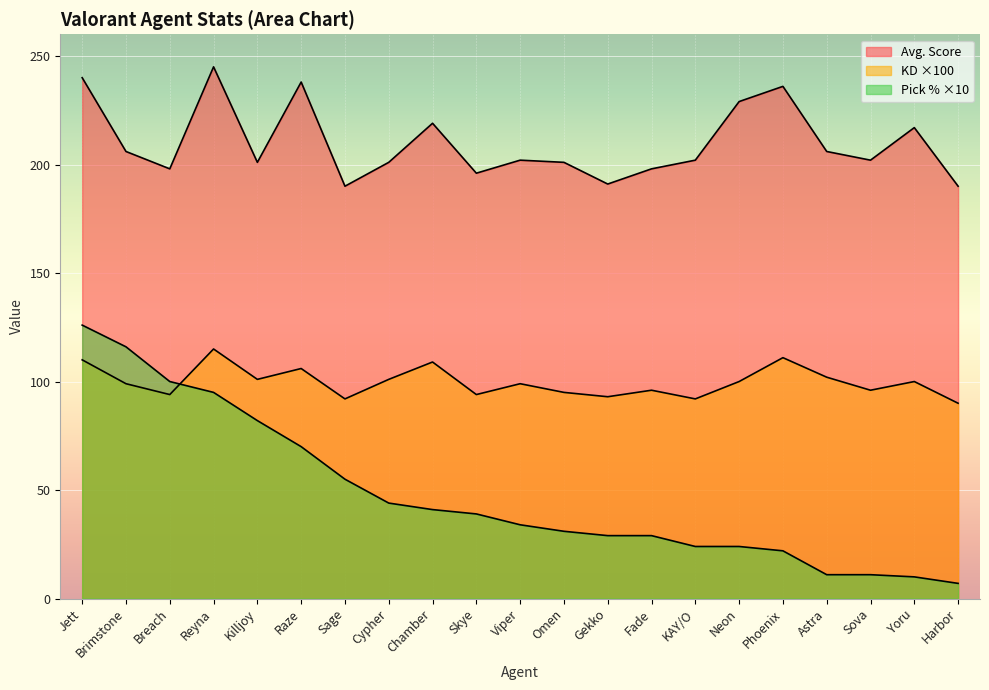

Which series changed the most between Jett and Neon?

Pick %